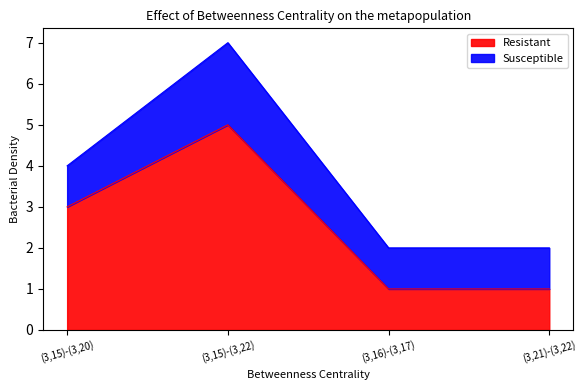

What is the approximate value of F-Expr-Size at (3,21)-(3,22)?

1